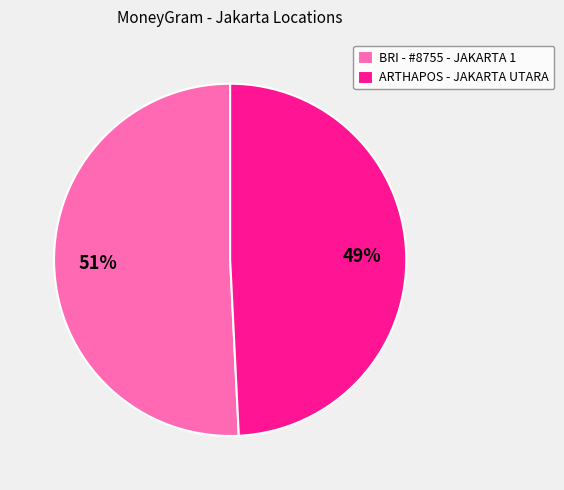

Rank the categories by value from lowest to highest.

ARTHAPOS - JAKARTA UTARA, BRI - #8755 - JAKARTA 1